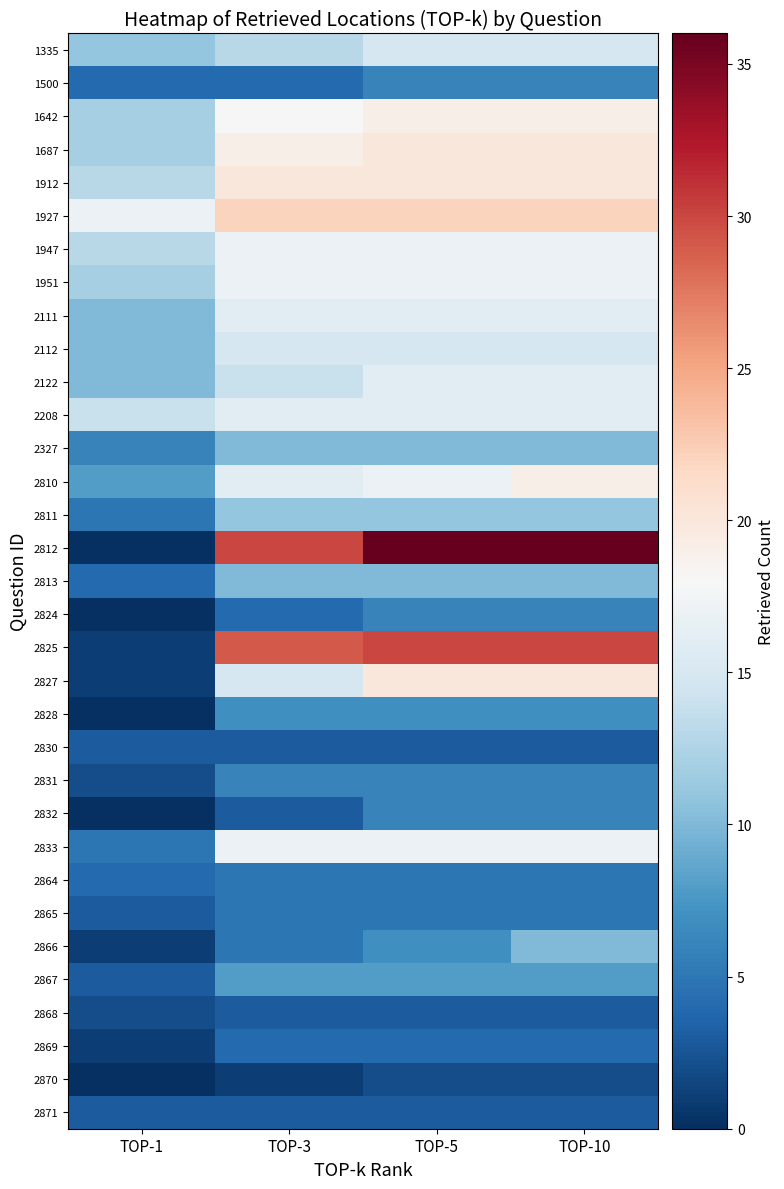

At TOP-3, list the series in order from smallest to largest.

2870, 2830, 2832, 2868, 2871, 1500, 2824, 2869, 2864, 2865, 2866, 2831, 2828, 2867, 2327, 2813, 2811, 1335, 2122, 2112, 2827, 2111, 2208, 2810, 1947, 1951, 2833, 1642, 1687, 1912, 1927, 2825, 2812